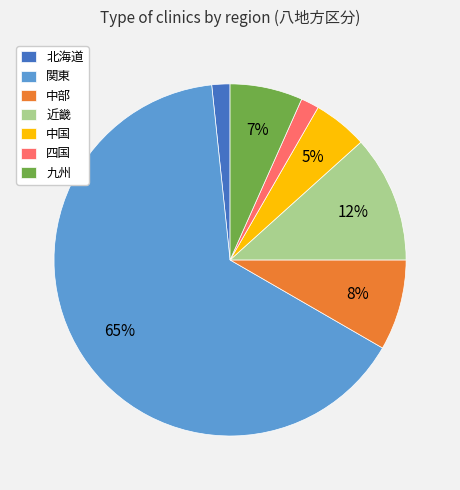

How many segments does this pie chart have?

7